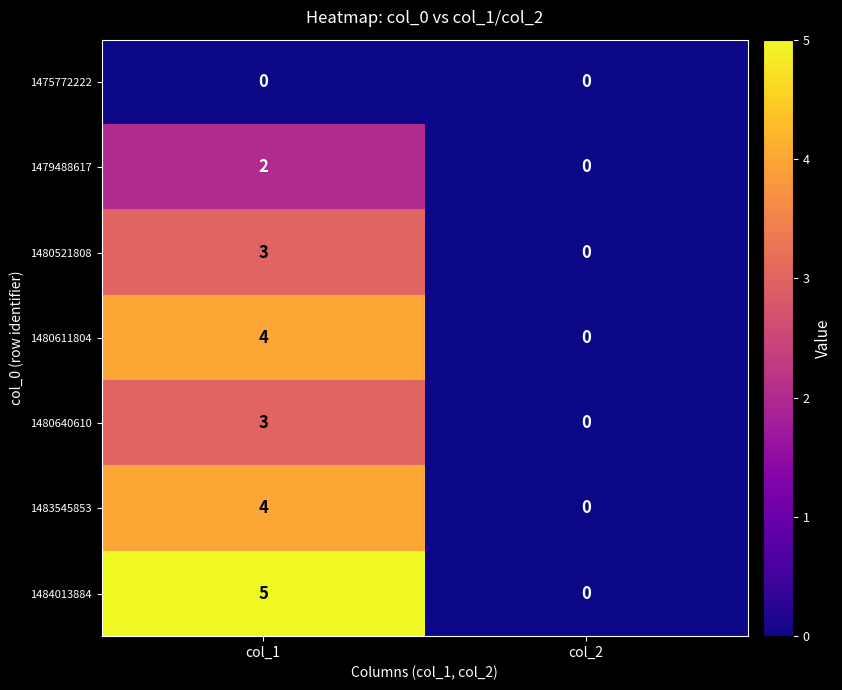

How many positive values does the 1480611804 series have?

1